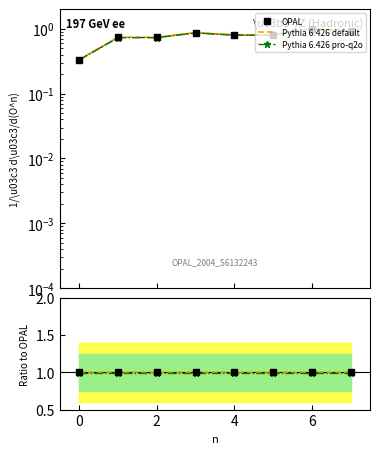

List the series in order of their overall mean, highest first.

Pythia 6.426 default, OPAL, Pythia 6.426 pro-q2o